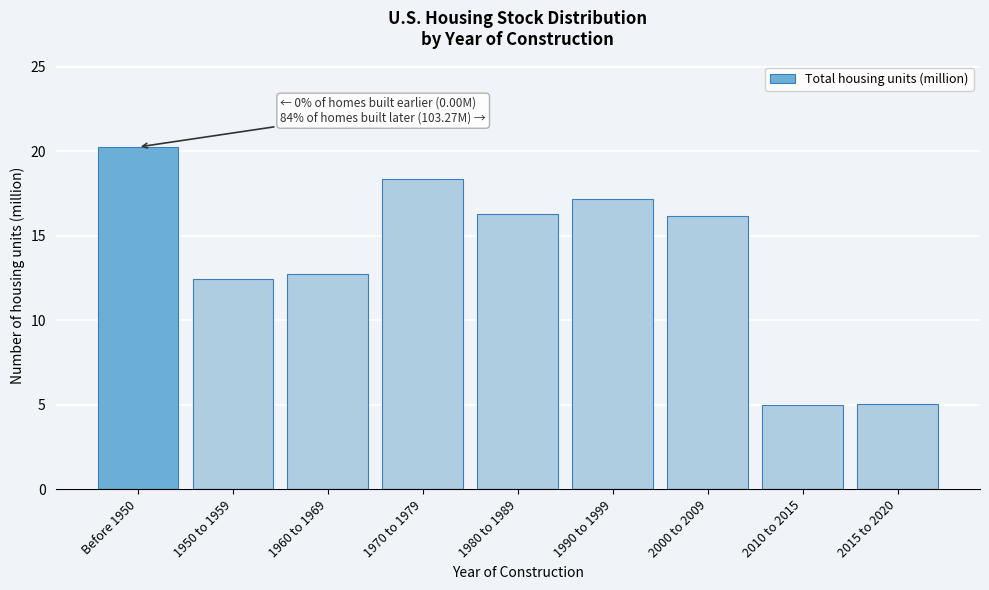

What value does the data have at 2000 to 2009?

16.2